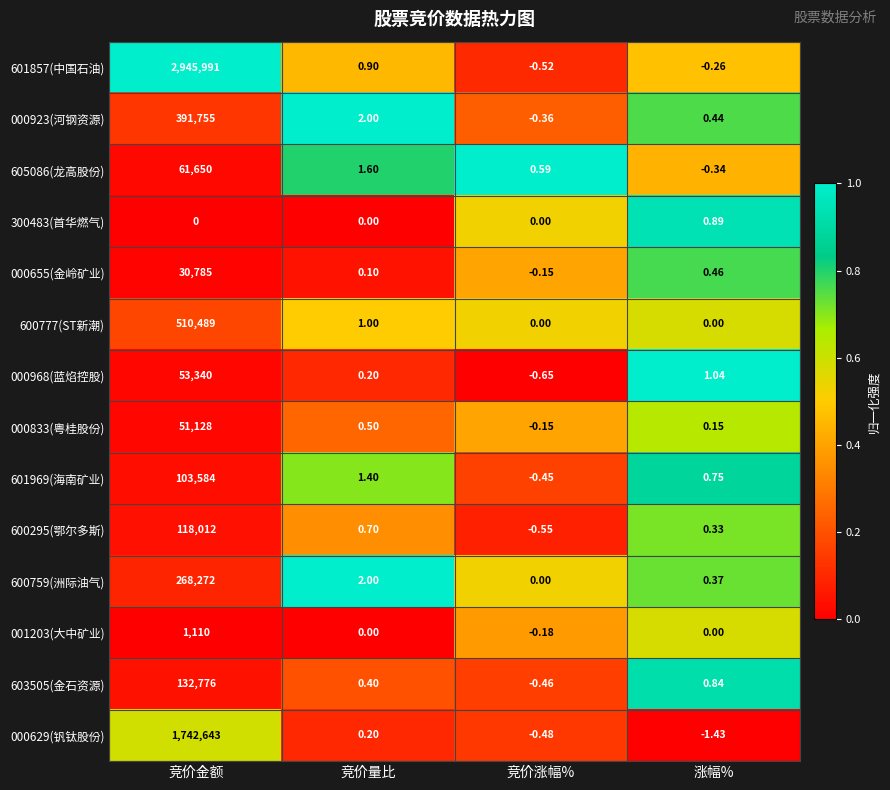

Between 竞价涨幅% and 涨幅%, which series saw the biggest shift?

000968(蓝焰控股)